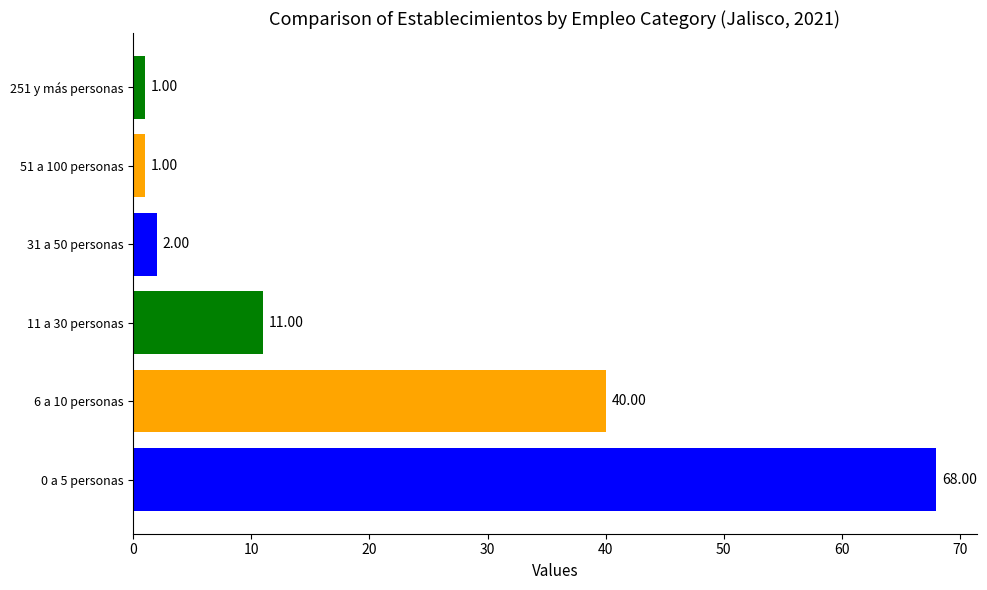

What is the sum of all values?

123